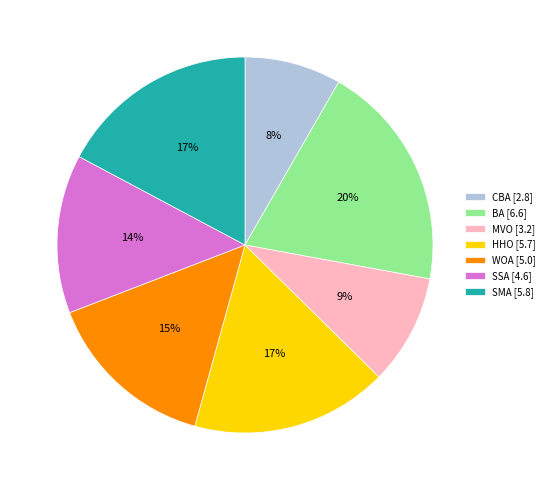

To the nearest percent, what is the combined percentage of SMA and WOA?

32%